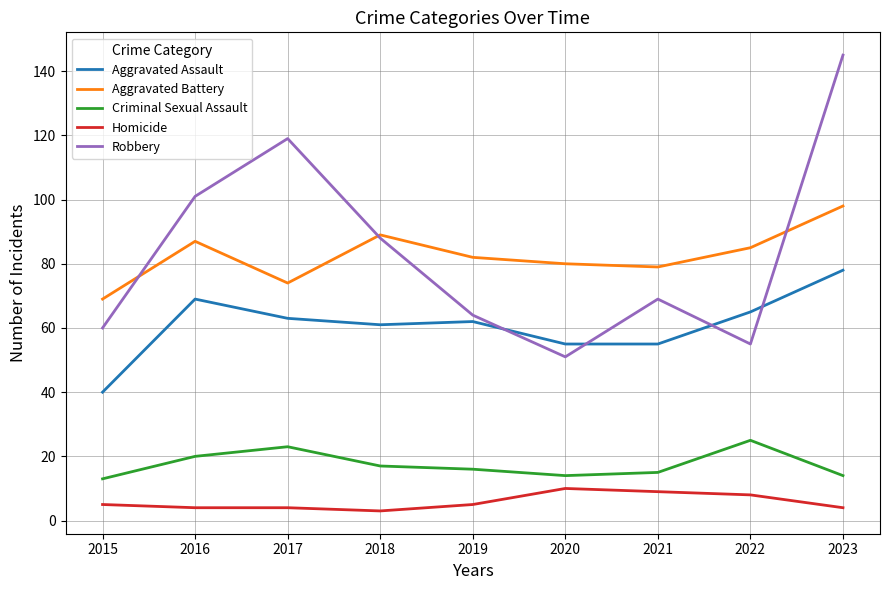

Does the chart have visible grid lines?

Yes